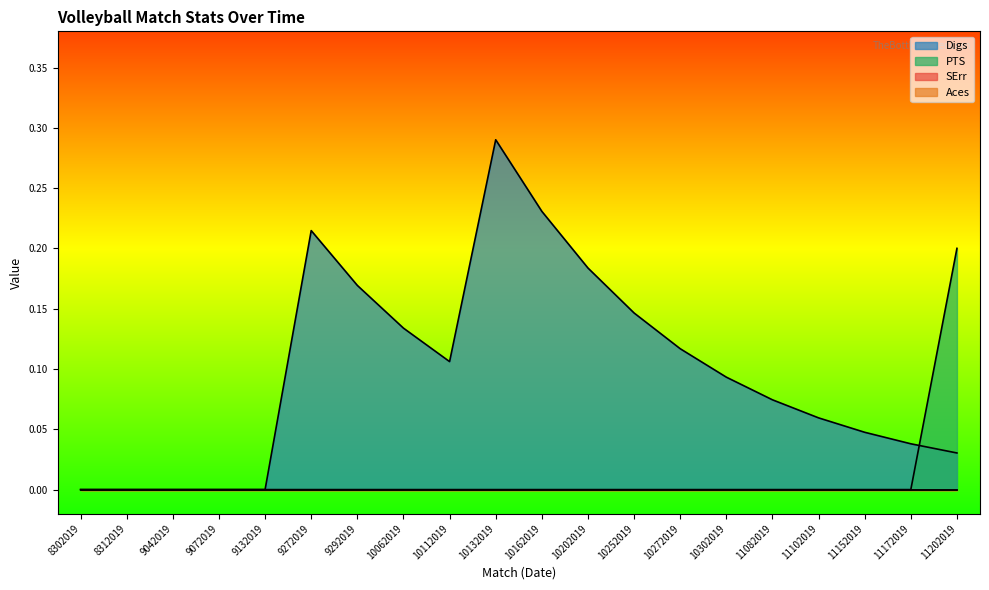

True or false: Aces has a value of 0.0 at 11152019.

True